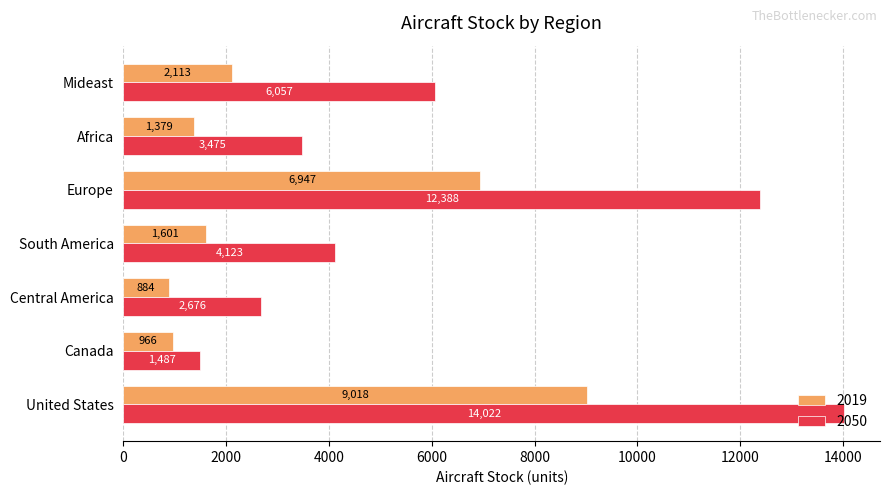

What is the sum of all 2019 values?

22908.0